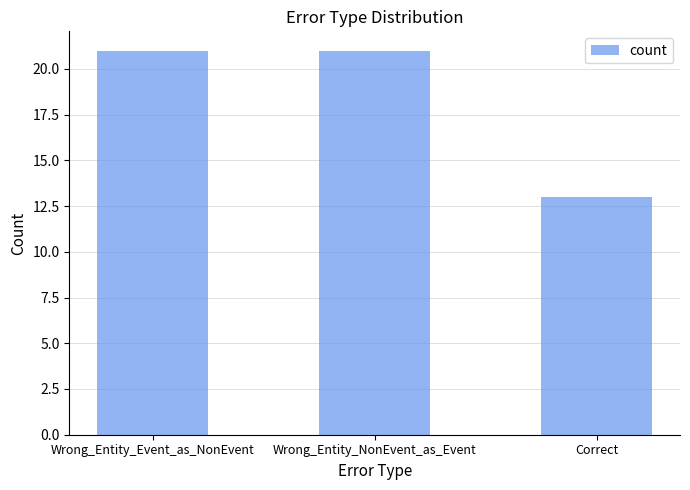

What is the smallest value displayed?

13